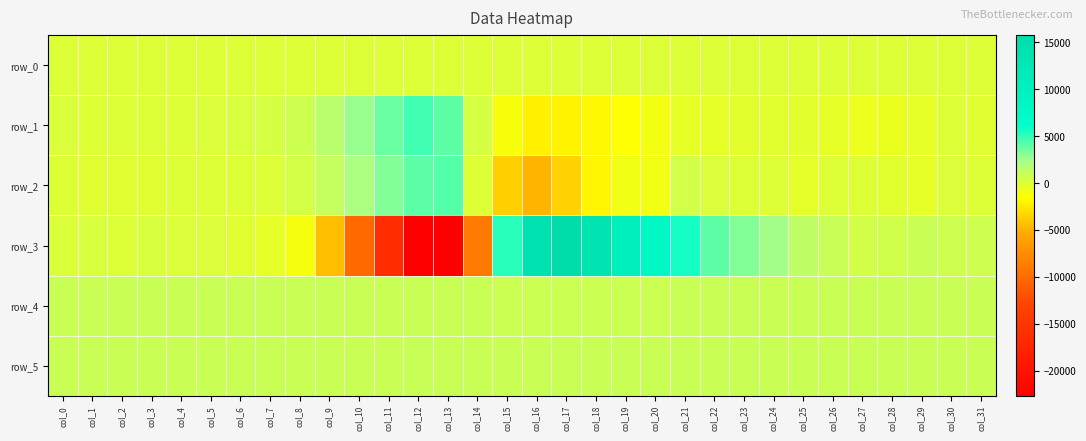

Reading right to left, list all the values displayed in this chart.

row_0: col_31=31.9	col_30=31.8	col_29=31.8	col_28=31.7	col_27=31.7	col_26=31.7	col_25=31.6	col_24=31.5	col_23=31.5	col_22=31.4	col_21=31.4	col_20=31.4	col_19=31.3	col_18=31.2	col_17=31.2	col_16=31.1	col_15=31.1	col_14=31.1	col_13=31.0	col_12=30.9	col_11=30.9	col_10=30.8	col_9=30.8	col_8=30.8	col_7=30.6	col_6=30.6	col_5=30.6	col_4=30.5	col_3=30.5	col_2=30.5	col_1=30.4	col_0=30.3
row_1: col_31=-118.0	col_30=71.0	col_29=-434.0	col_28=-610.0	col_27=-712.0	col_26=-430.0	col_25=-248.0	col_24=-210.0	col_23=-252.0	col_22=-426.0	col_21=-384.0	col_20=-1020.0	col_19=-1467.0	col_18=-1773.0	col_17=-2024.0	col_16=-2148.0	col_15=-1223.0	col_14=324.0	col_13=4007.0	col_12=4678.0	col_11=3813.0	col_10=2651.0	col_9=1531.0	col_8=708.0	col_7=301.0	col_6=235.0	col_5=91.0	col_4=42.0	col_3=67.0	col_2=-47.0	col_1=-29.0	col_0=100.0
row_2: col_31=-72.0	col_30=141.0	col_29=-400.0	col_28=-179.0	col_27=-11.0	col_26=-67.0	col_25=-347.0	col_24=-73.0	col_23=-53.0	col_22=73.0	col_21=464.0	col_20=-921.0	col_19=-912.0	col_18=-1940.0	col_17=-3536.0	col_16=-4851.0	col_15=-3657.0	col_14=-29.0	col_13=4225.0	col_12=3991.0	col_11=3217.0	col_10=2121.0	col_9=1080.0	col_8=427.0	col_7=45.0	col_6=-24.0	col_5=51.0	col_4=3.0	col_3=-135.0	col_2=-143.0	col_1=-107.0	col_0=-44.0
row_3: col_31=700.0	col_30=676.0	col_29=872.0	col_28=545.0	col_27=496.0	col_26=904.0	col_25=1289.0	col_24=2404.0	col_23=3188.0	col_22=3976.0	col_21=5697.0	col_20=7836.0	col_19=10203.0	col_18=13570.0	col_17=15759.0	col_16=14286.0	col_15=5242.0	col_14=-8963.0	col_13=-22657.0	col_12=-22672.0	col_11=-16187.0	col_10=-10237.0	col_9=-4465.0	col_8=-1188.0	col_7=-389.0	col_6=-132.0	col_5=129.0	col_4=100.0	col_3=170.0	col_2=70.0	col_1=176.0	col_0=97.0
row_4: col_31=850.0	col_30=858.0	col_29=855.0	col_28=853.0	col_27=851.0	col_26=855.0	col_25=846.0	col_24=848.0	col_23=852.0	col_22=843.0	col_21=838.0	col_20=819.0	col_19=798.0	col_18=778.0	col_17=769.0	col_16=776.0	col_15=797.0	col_14=841.0	col_13=845.0	col_12=847.0	col_11=831.0	col_10=839.0	col_9=848.0	col_8=848.0	col_7=847.0	col_6=845.0	col_5=852.0	col_4=848.0	col_3=856.0	col_2=855.0	col_1=853.0	col_0=855.0
row_5: col_31=861.0	col_30=862.0	col_29=857.0	col_28=861.0	col_27=856.0	col_26=856.0	col_25=855.0	col_24=851.0	col_23=847.0	col_22=846.0	col_21=847.0	col_20=836.0	col_19=835.0	col_18=837.0	col_17=840.0	col_16=856.0	col_15=866.0	col_14=882.0	col_13=893.0	col_12=903.0	col_11=896.0	col_10=891.0	col_9=874.0	col_8=880.0	col_7=874.0	col_6=878.0	col_5=878.0	col_4=880.0	col_3=873.0	col_2=881.0	col_1=876.0	col_0=878.0